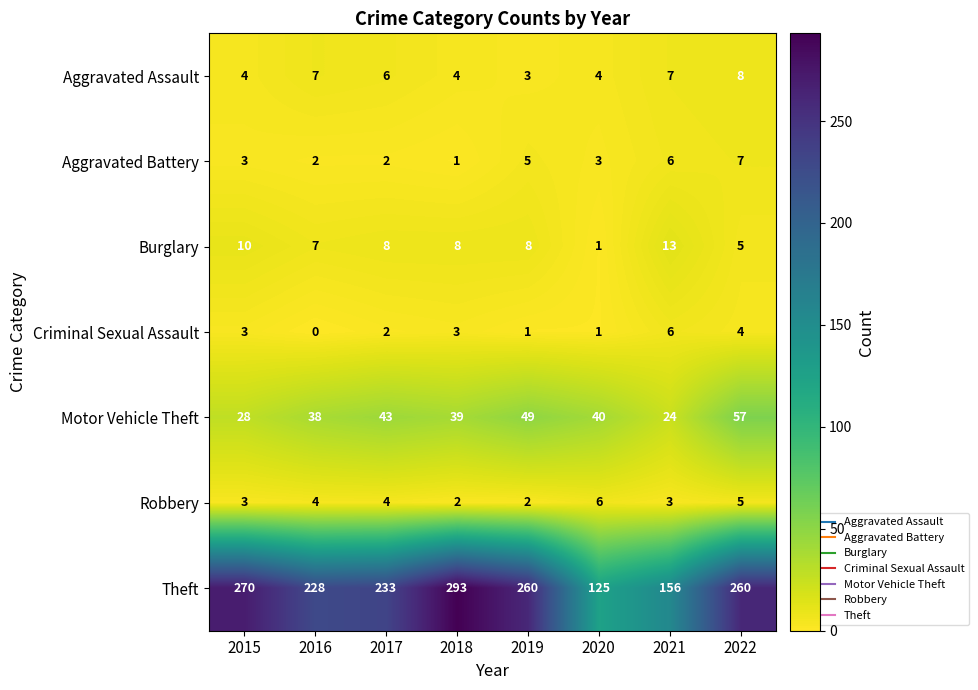

Where does the Motor Vehicle Theft series first go above 40?

2017